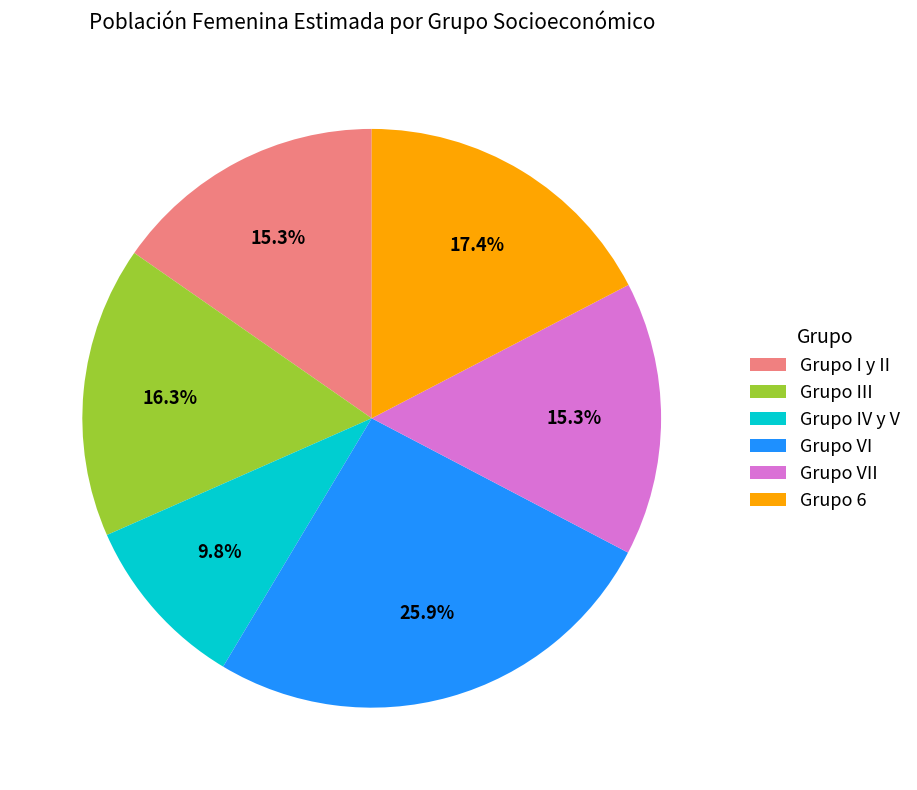

To the nearest percent, what is the combined percentage of Grupo IV y V and Grupo III?

26%